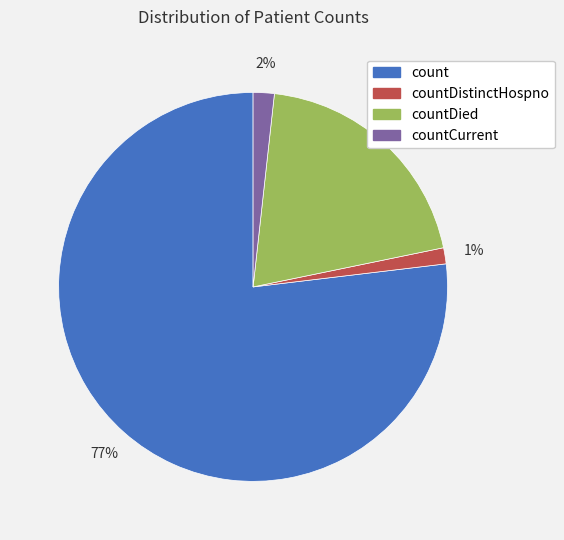

To the nearest percent, what is the difference between the largest and smallest slice percentages?

76%